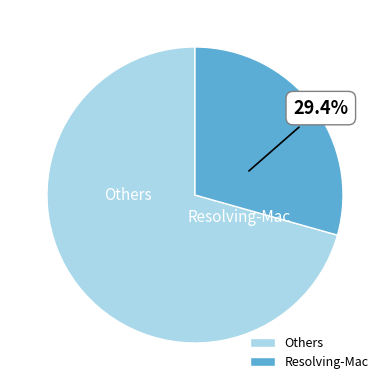

What is the smallest slice in the pie chart?

Resolving-Mac